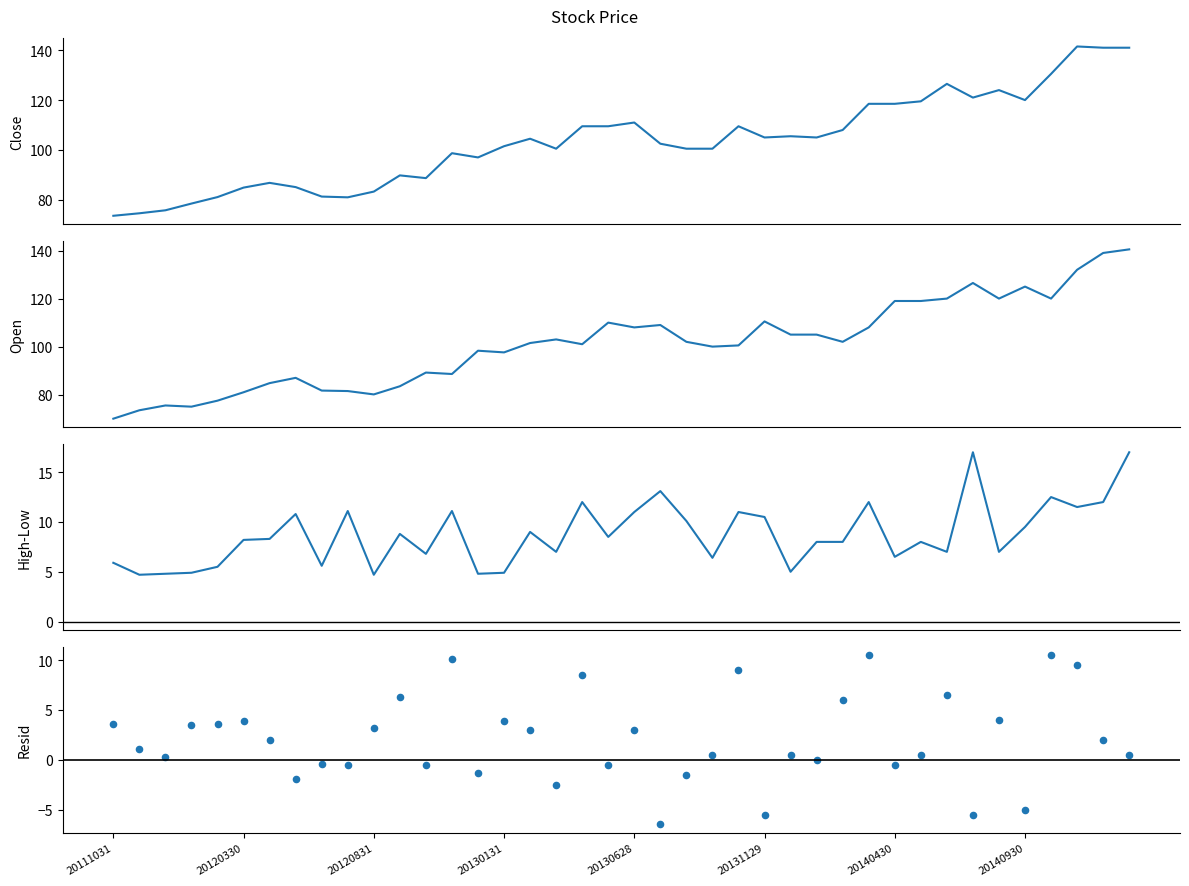

At how many categories does at least one series exceed 93?

27